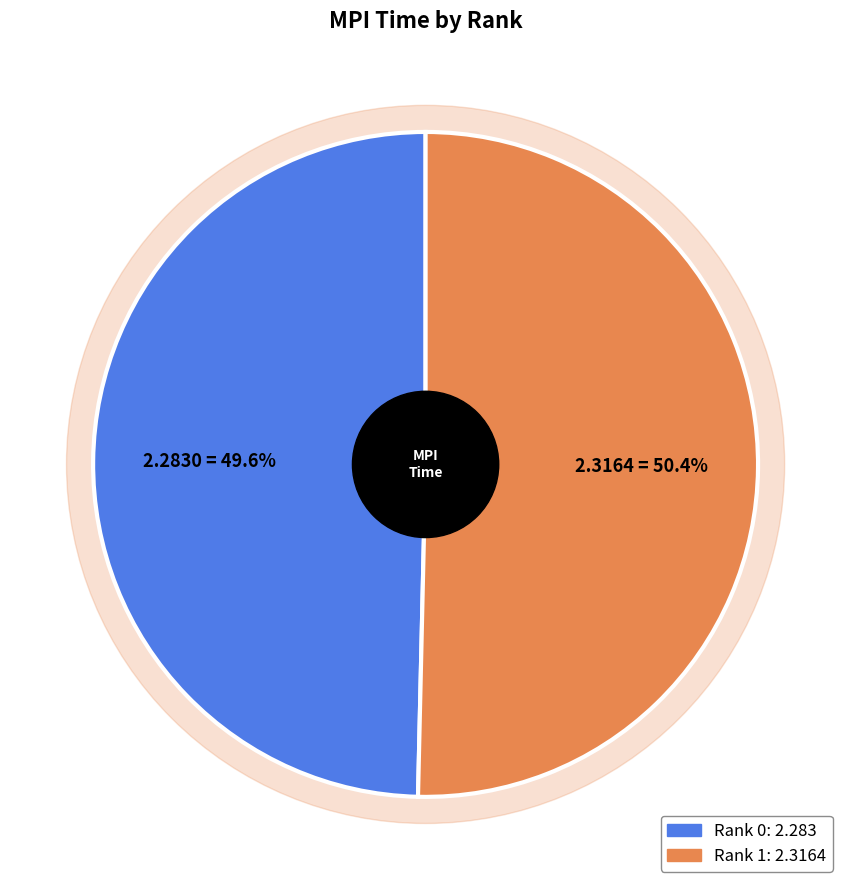

Does any single category account for the majority?

Yes